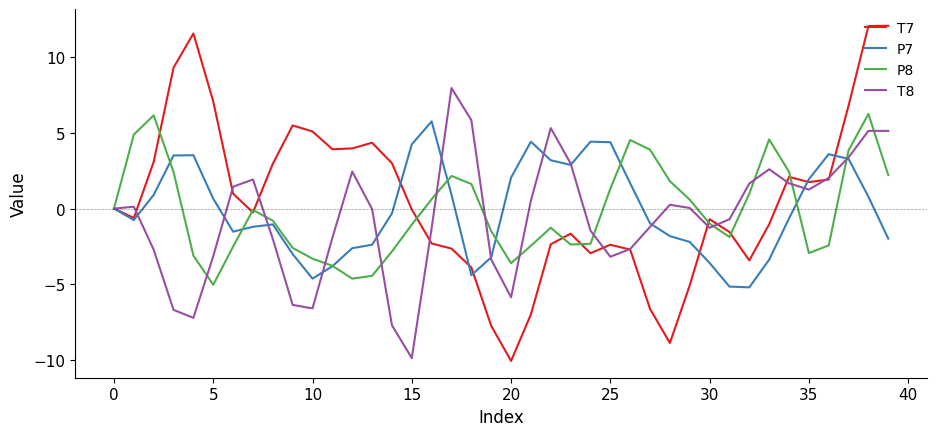

What is the minimum value shown in the chart?

-10.0